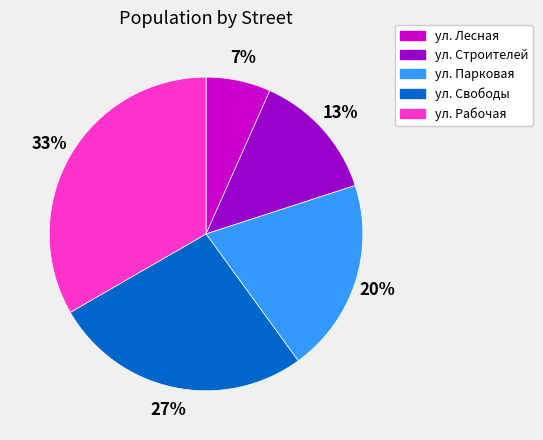

Which has a higher value, ул. Рабочая or ул. Строителей?

ул. Рабочая